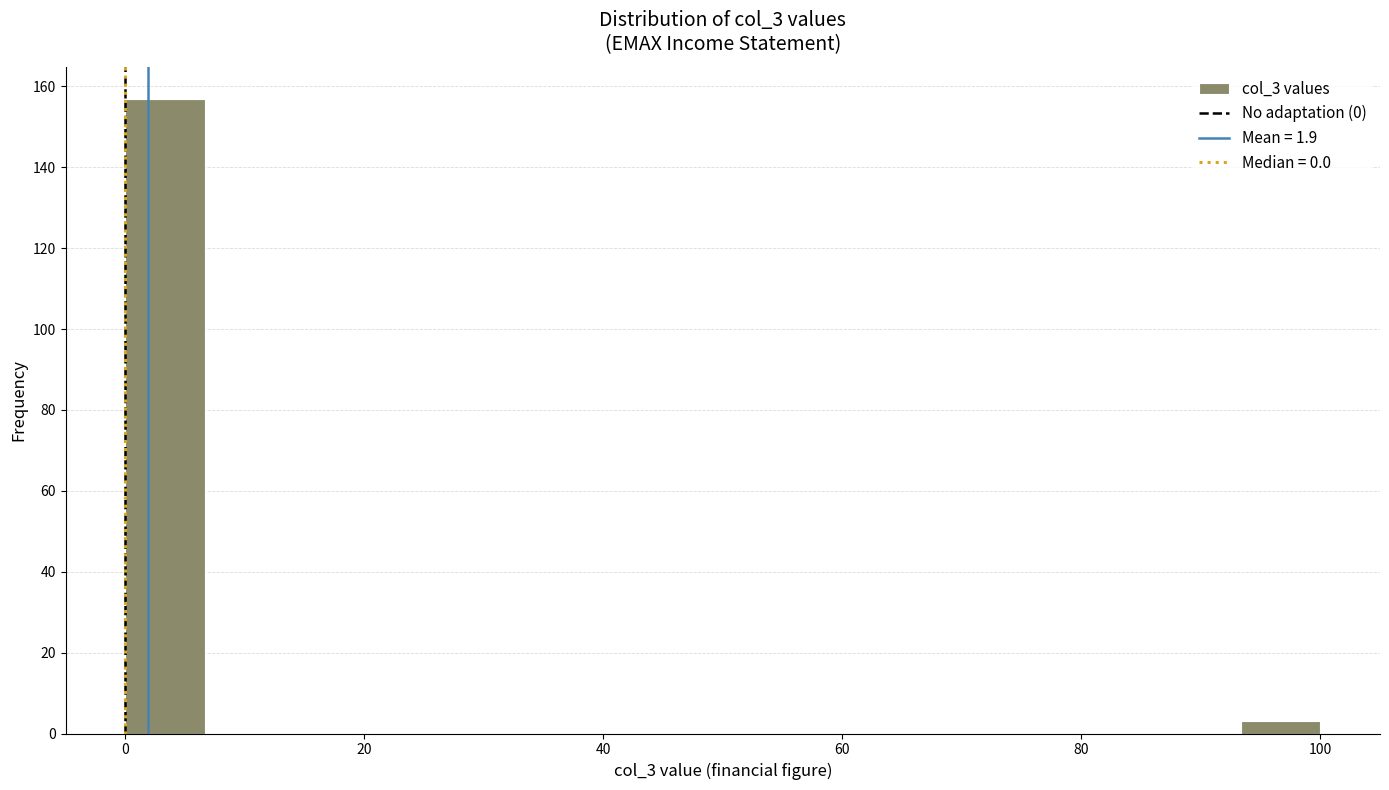

Read against the x-axis, roughly where is the centre of the tallest bar?

4